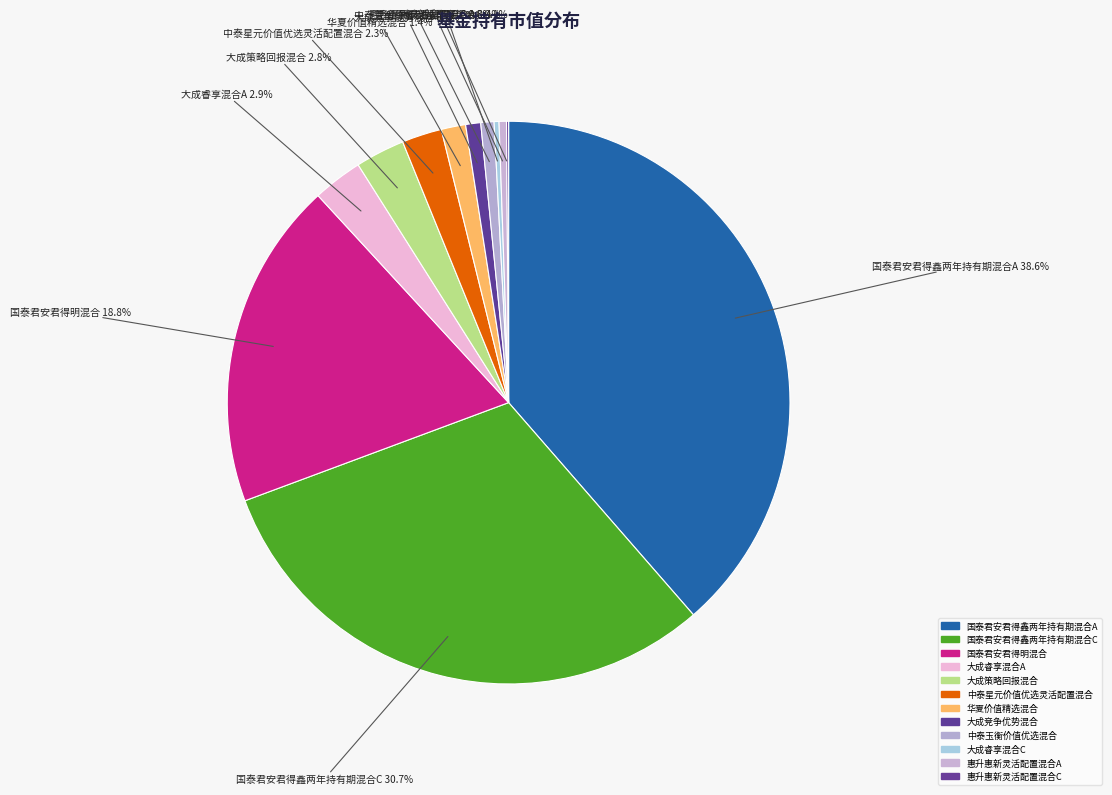

Is 惠升惠新灵活配置混合A the majority of the pie?

No